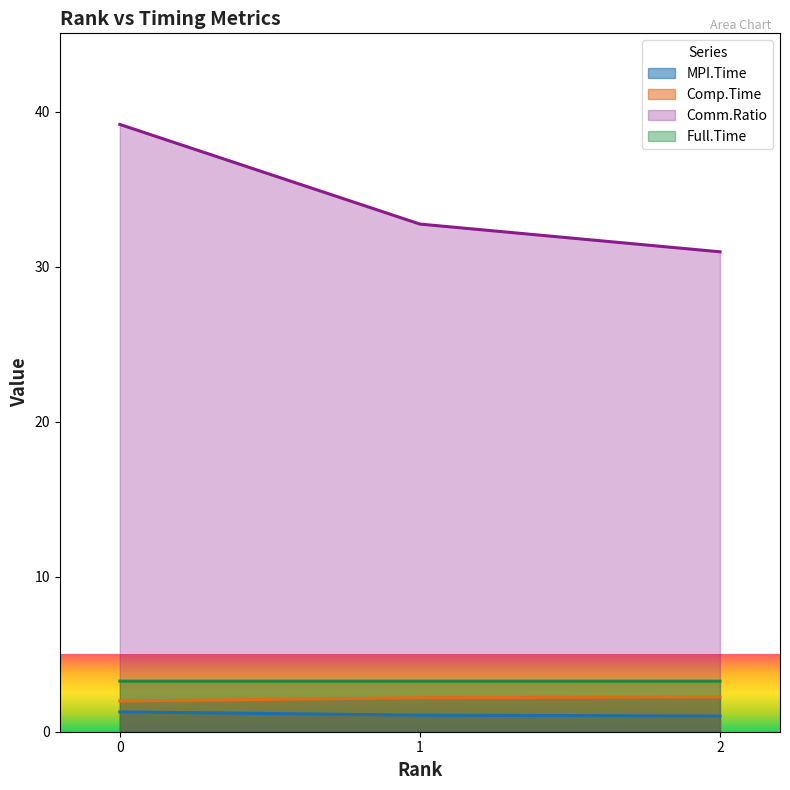

What is the value of the MPI.Time point at the 1st from the left?

1.3